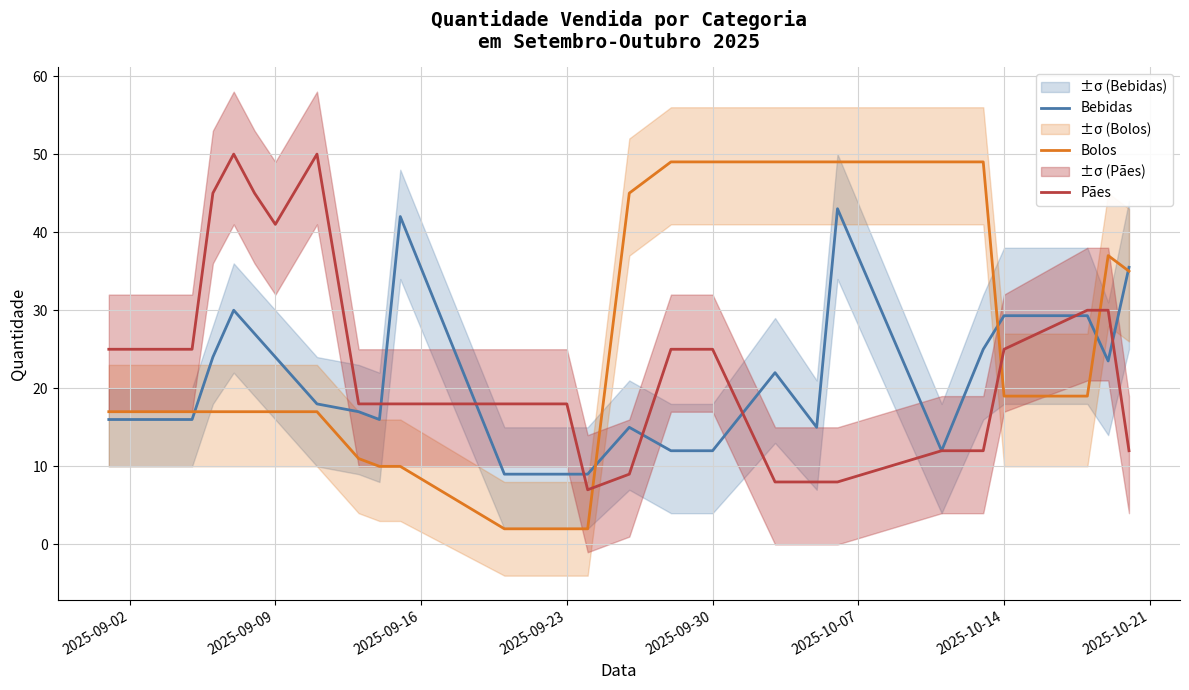

The Pães series shows 18.0 at 2025-09-23. True or false?

True